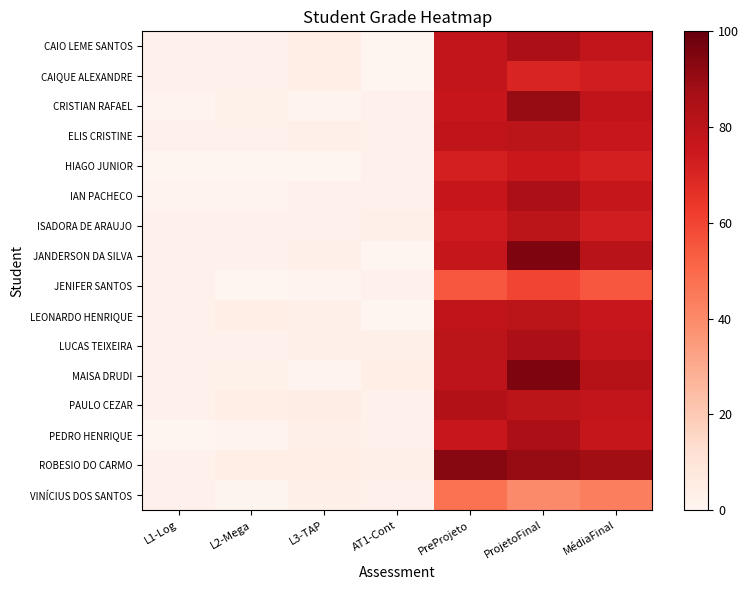

Count the number of data series in this chart.

16